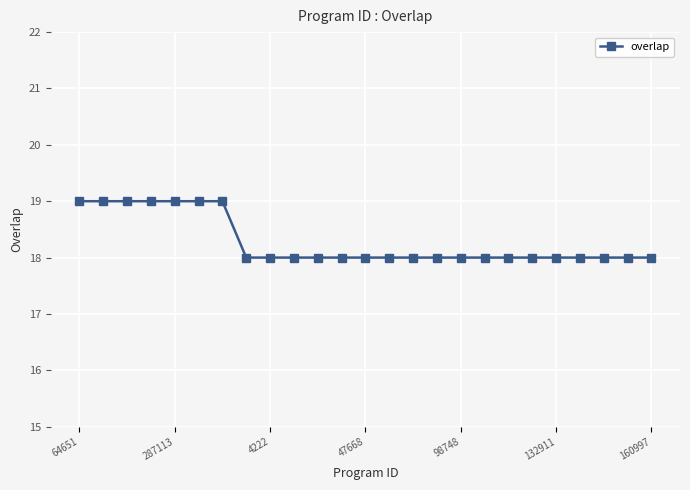

What is the sum of all values?

457